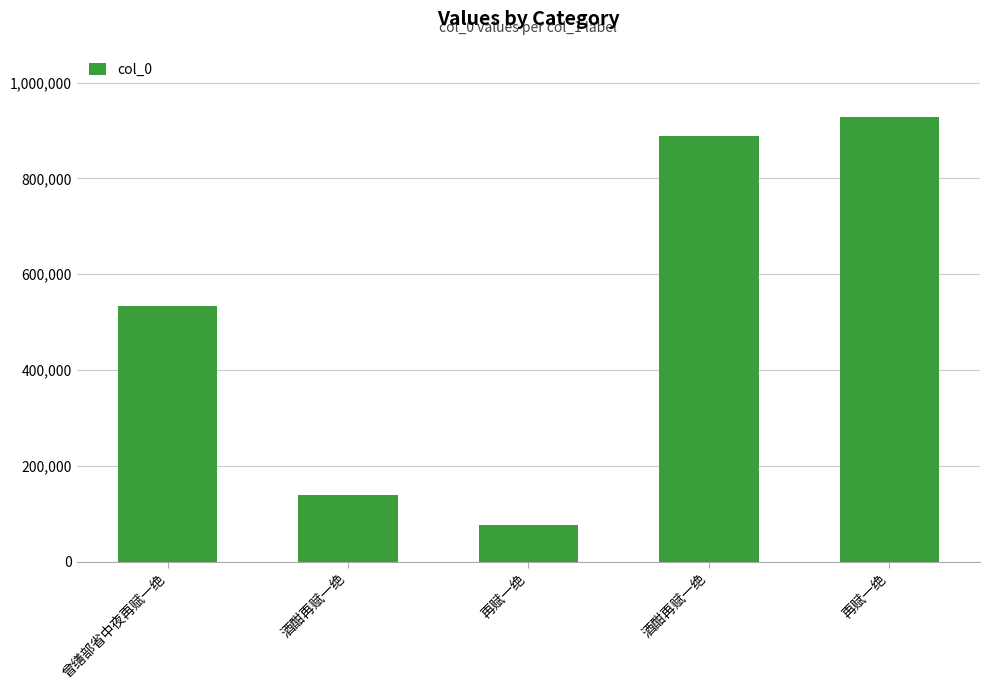

Reading left to right, what are all the values shown in this chart?

曾缮部省中夜再赋一绝=534084	酒酣再赋一绝=138392	再赋一绝=76562	酒酣再赋一绝=888823	再赋一绝=928639